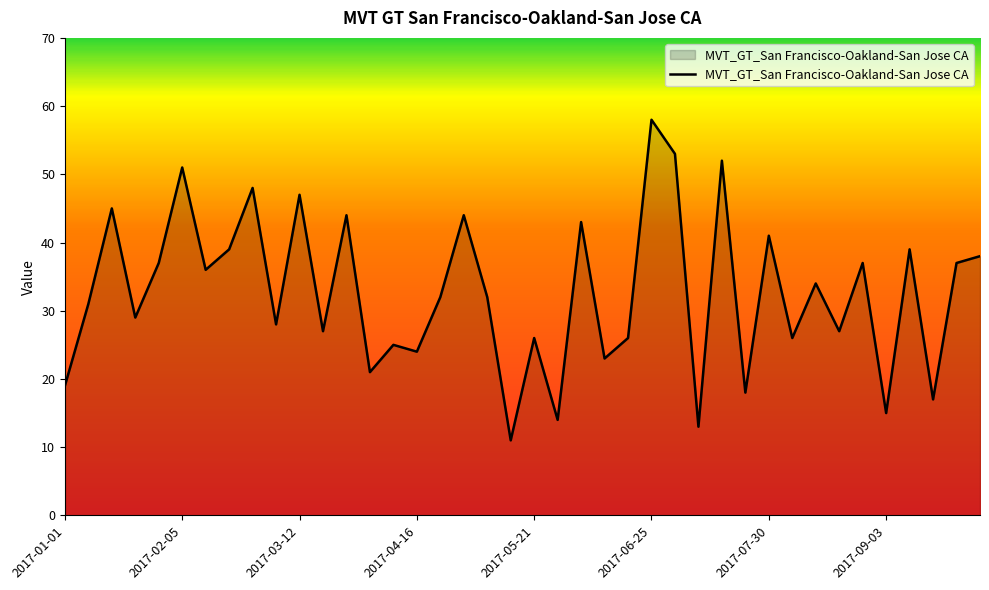

What is the smallest value displayed?

11